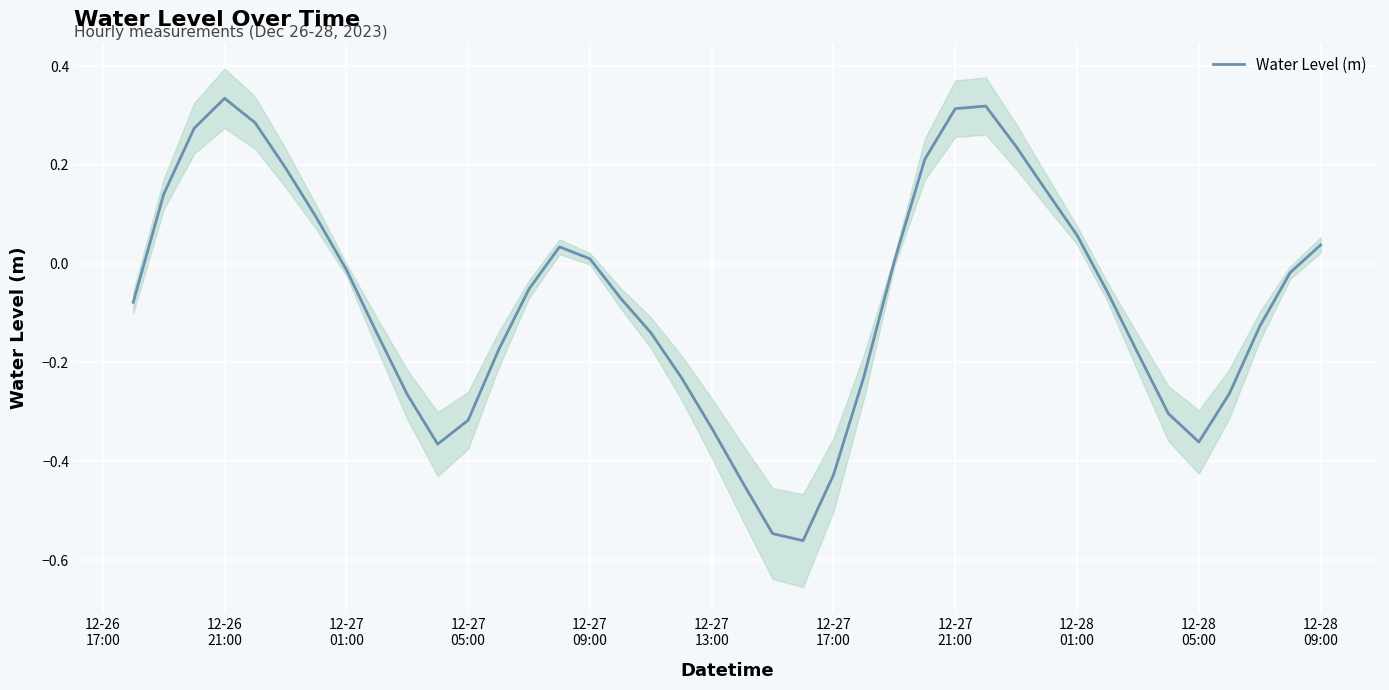

How many values are below 0?

24